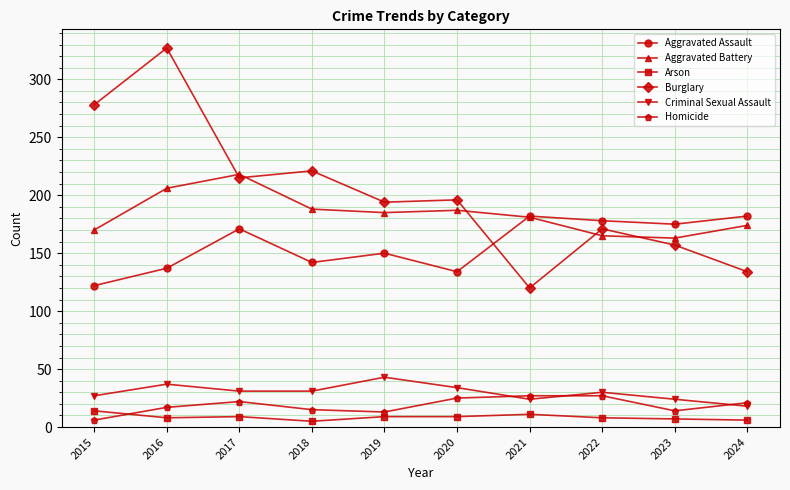

Where does the Aggravated Battery series first go above 185?

2016